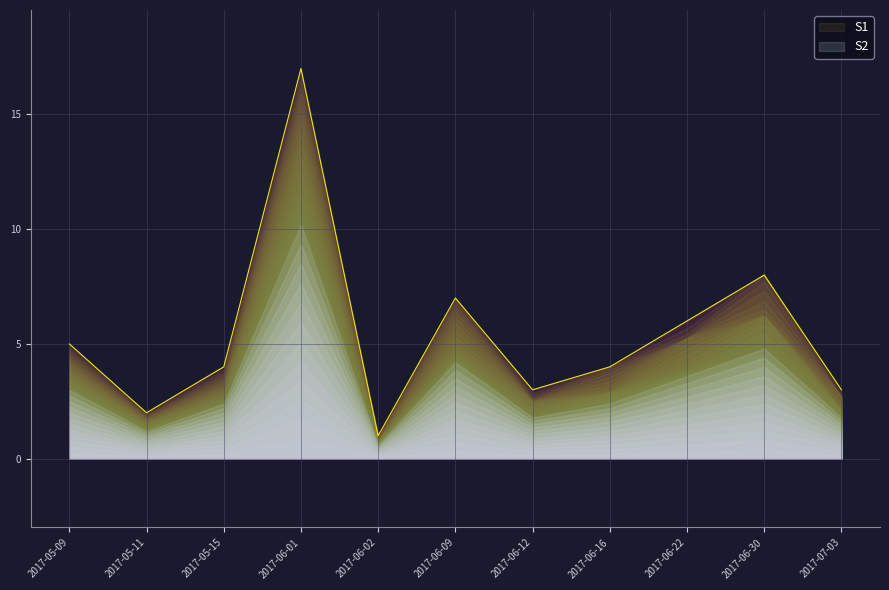

What is the value of the 3rd point from the left?

4